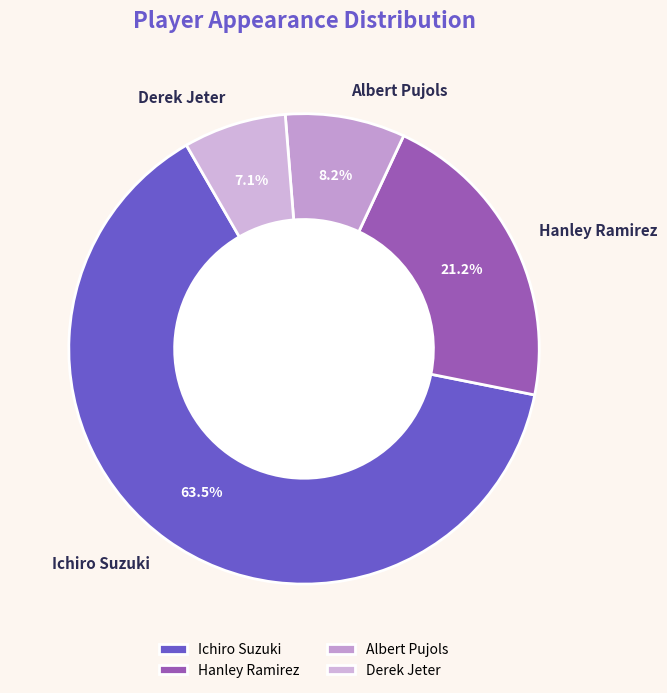

Count the number of slices in the pie.

4